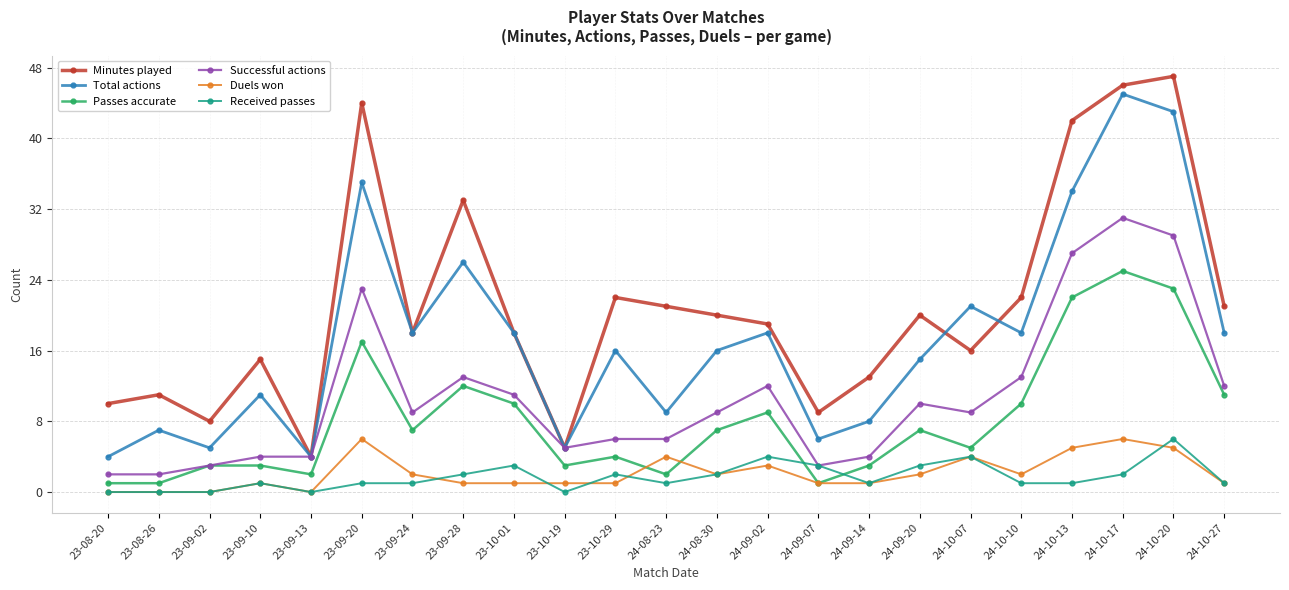

What is the label of the 10th point from the right?

24-09-02